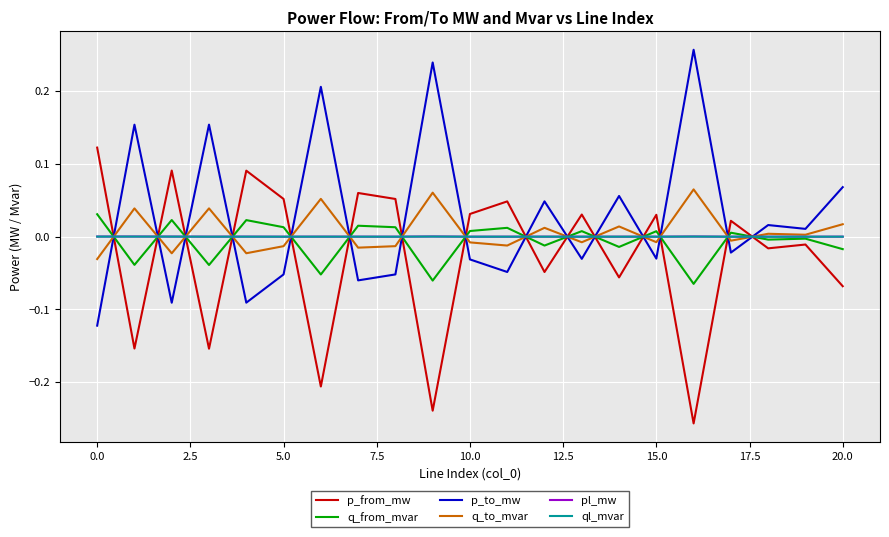

How many times do q_to_mvar and p_from_mw cross each other?

15